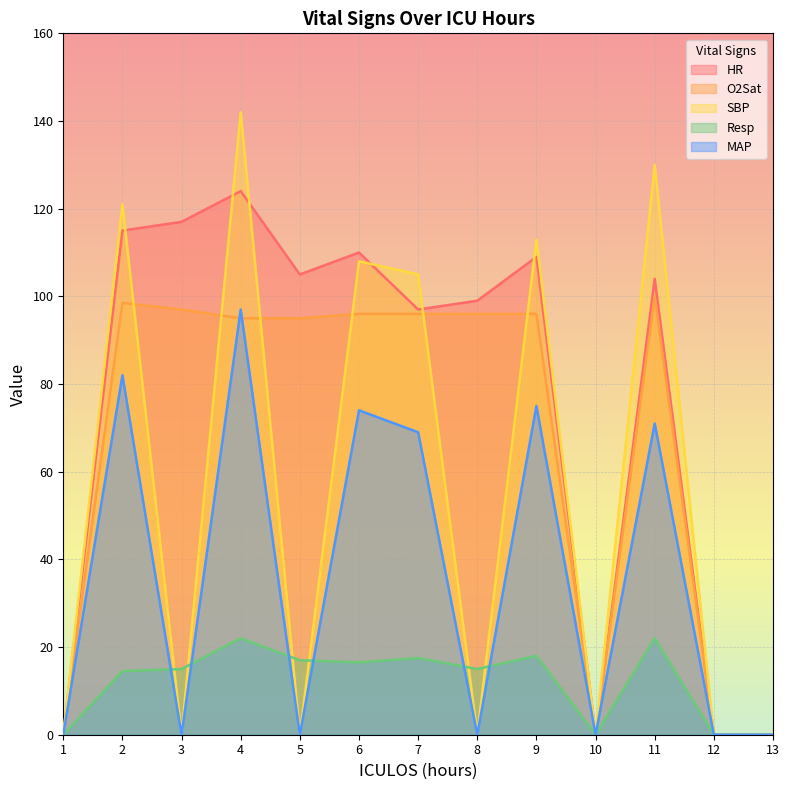

How many values in SBP are above zero?

6